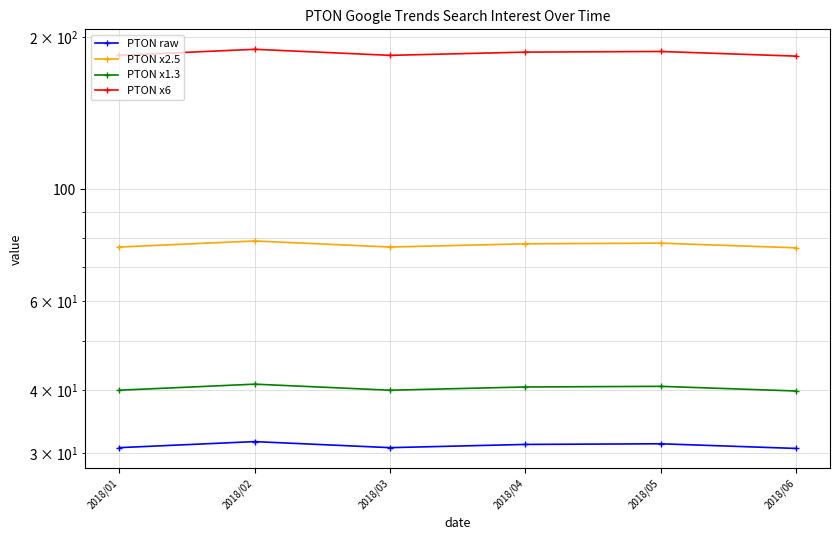

Which series changed the most between 2018/04 and 2018/05?

PTON x6